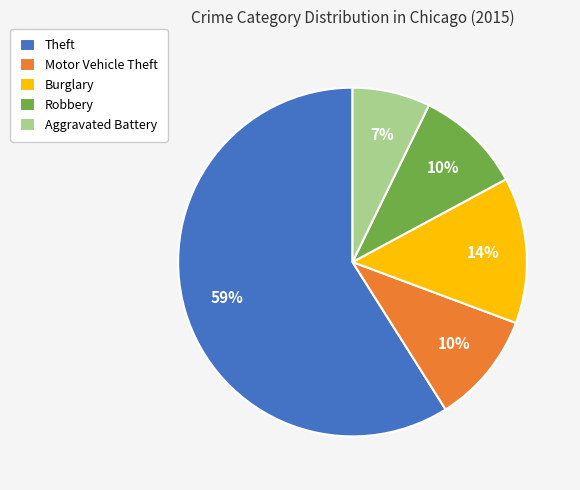

Which category accounts for the majority?

Theft